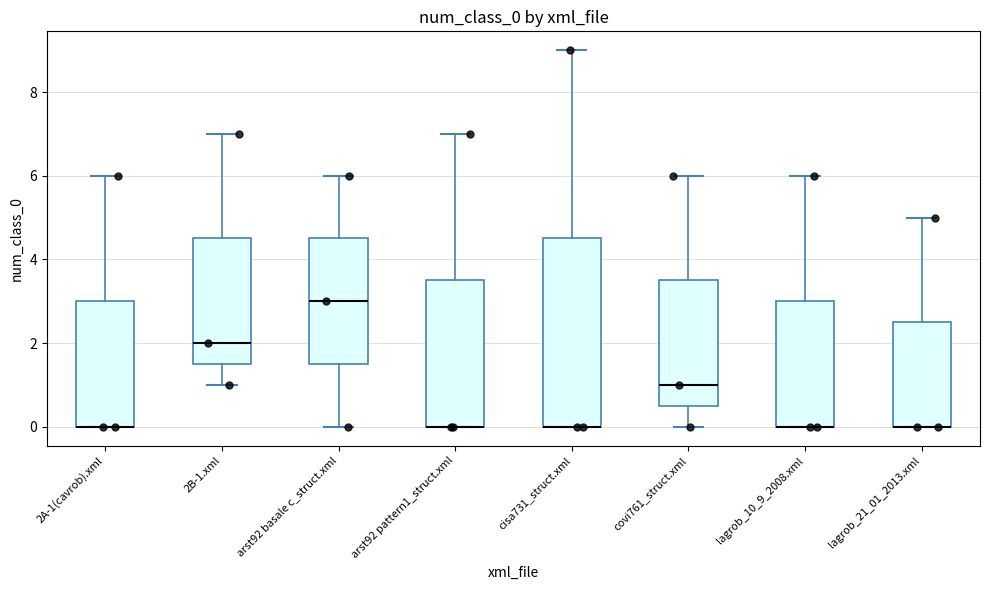

Reading left to right, transcribe this box plot: for each box, give where its median line is, the range the box spans, and where its two whiskers end, as read against the y-axis. The values are not printed on the chart, so give them approximately, as read against the axis.

2A-1(cavrob).xml: median 0.0 (drawn on the box's lower edge), box 0.0 to 3.0, whiskers 0.0 to 6.0
2B-1.xml: median 2.0, box 1.6 to 4.6, whiskers 1.0 to 7.0
arst92 basale c_struct.xml: median 3.0, box 1.6 to 4.6, whiskers 0.0 to 6.0
arst92 pattern1_struct.xml: median 0.0 (drawn on the box's lower edge), box 0.0 to 3.6, whiskers 0.0 to 7.0
cisa731_struct.xml: median 0.0 (drawn on the box's lower edge), box 0.0 to 4.6, whiskers 0.0 to 9.0
covi761_struct.xml: median 1.0, box 0.6 to 3.6, whiskers 0.0 to 6.0
lagrob_10_9_2008.xml: median 0.0 (drawn on the box's lower edge), box 0.0 to 3.0, whiskers 0.0 to 6.0
lagrob_21_01_2013.xml: median 0.0 (drawn on the box's lower edge), box 0.0 to 2.6, whiskers 0.0 to 5.0